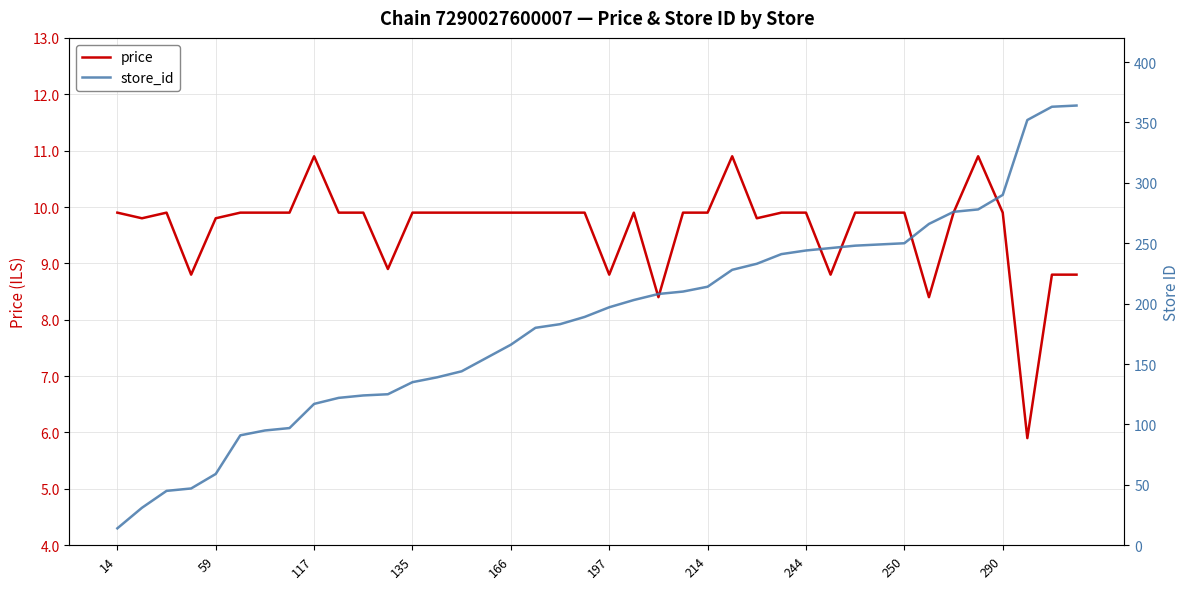

The value of price at 59 is 9.8. True or false?

True